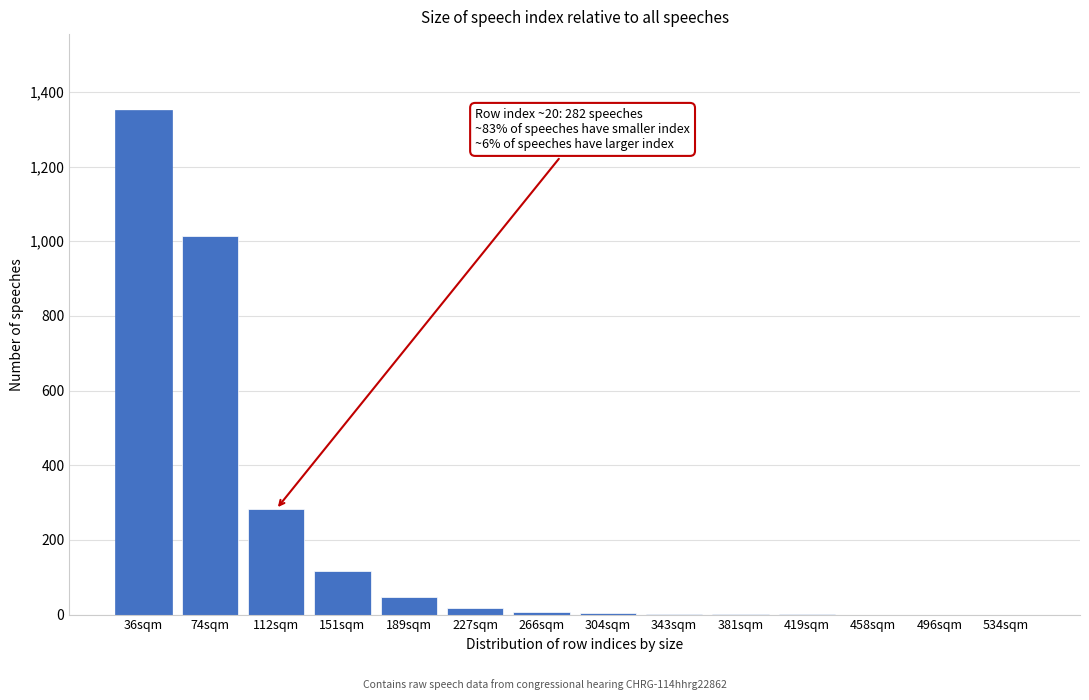

What is the change in value from 36sqm to 151sqm?

-1234